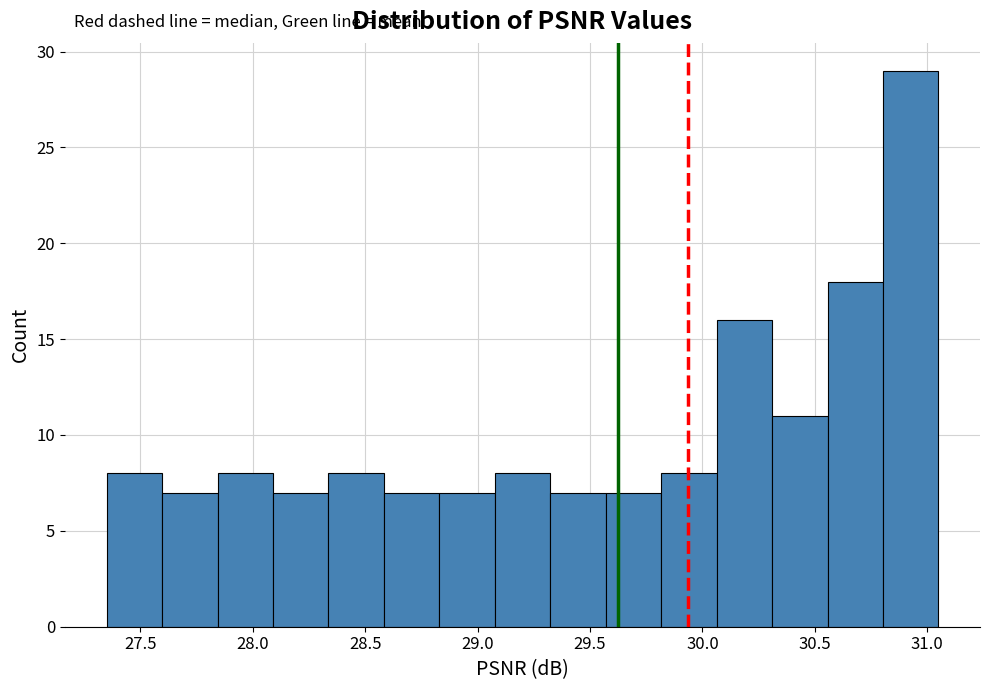

How tall is the bar that spans 28.60 to 28.85 on the x-axis? Neither the bar edges nor the heights are printed on the chart, so give them approximately, as read against the axes.

7